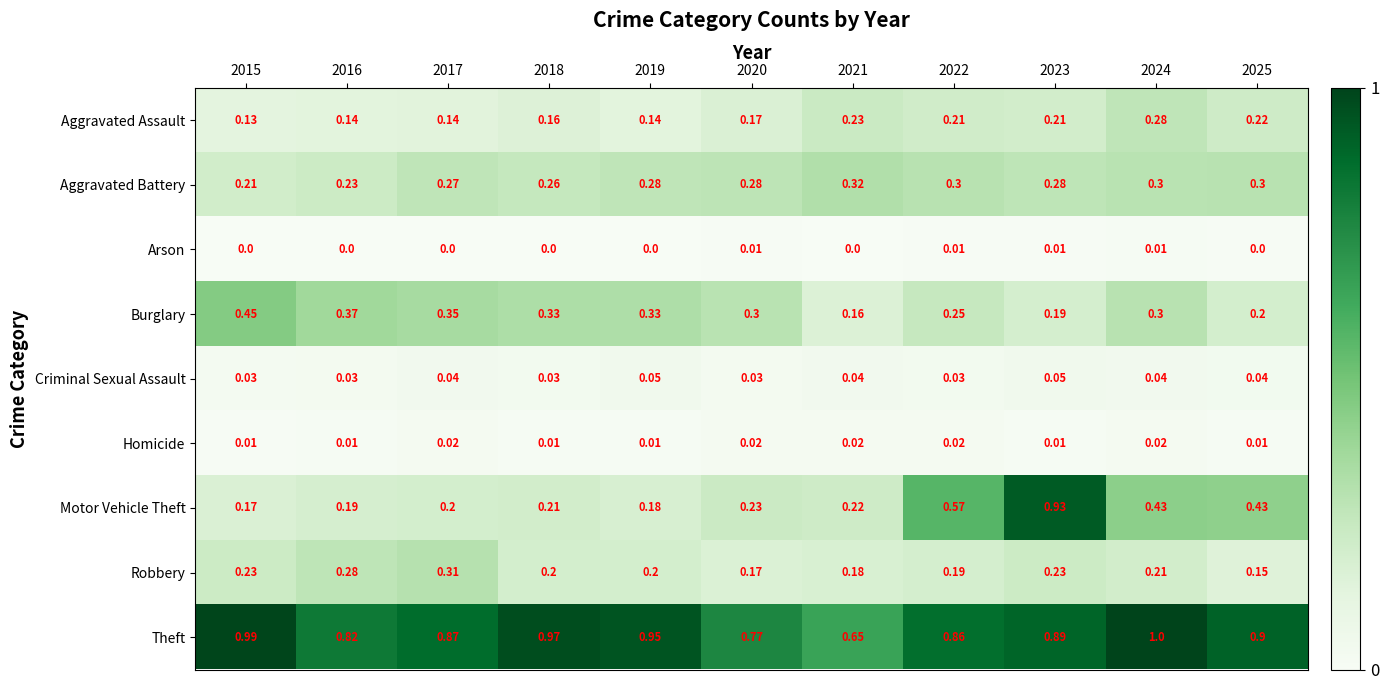

Which series has the largest range (max minus min)?

Motor Vehicle Theft